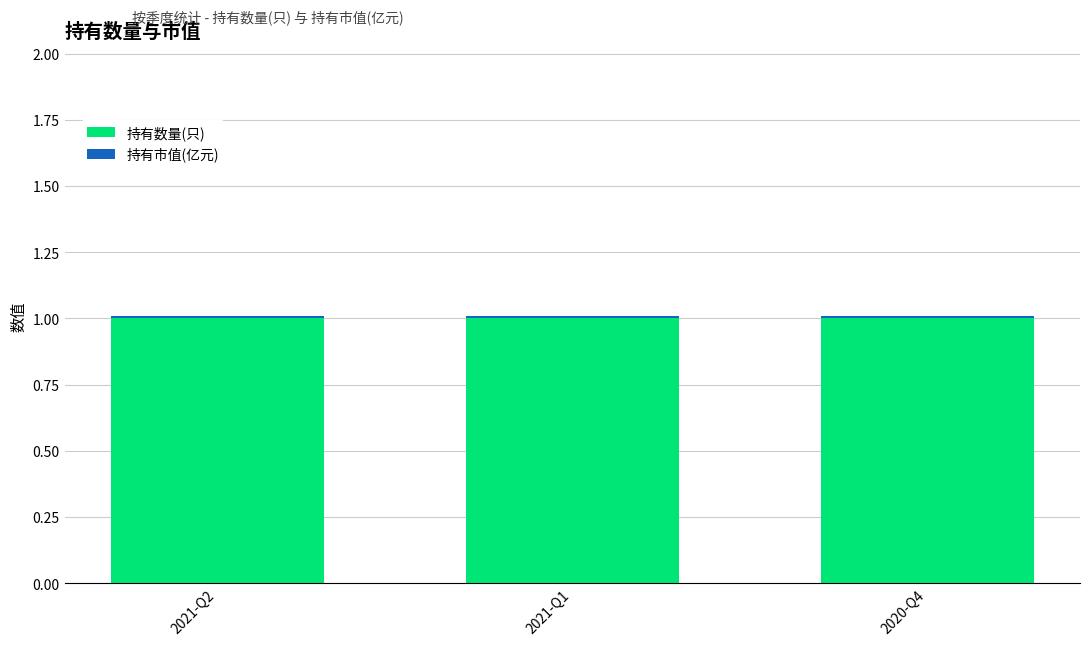

The 持有数量(只) series shows 1.7 at 2021-Q1. True or false?

False